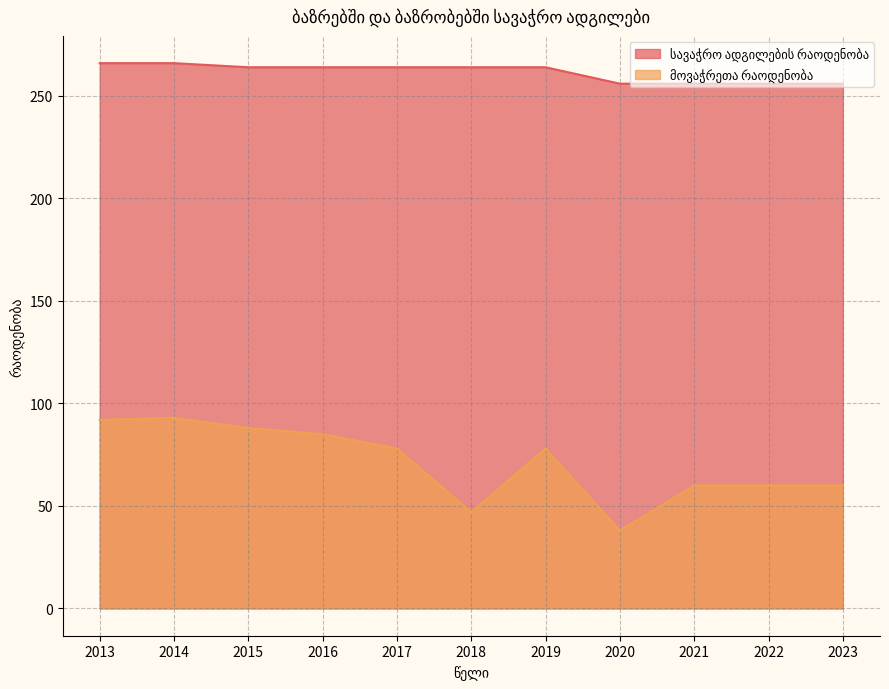

True or false: სავაჭრო ადგილების რაოდენობა has more than 0 interior local peaks.

False